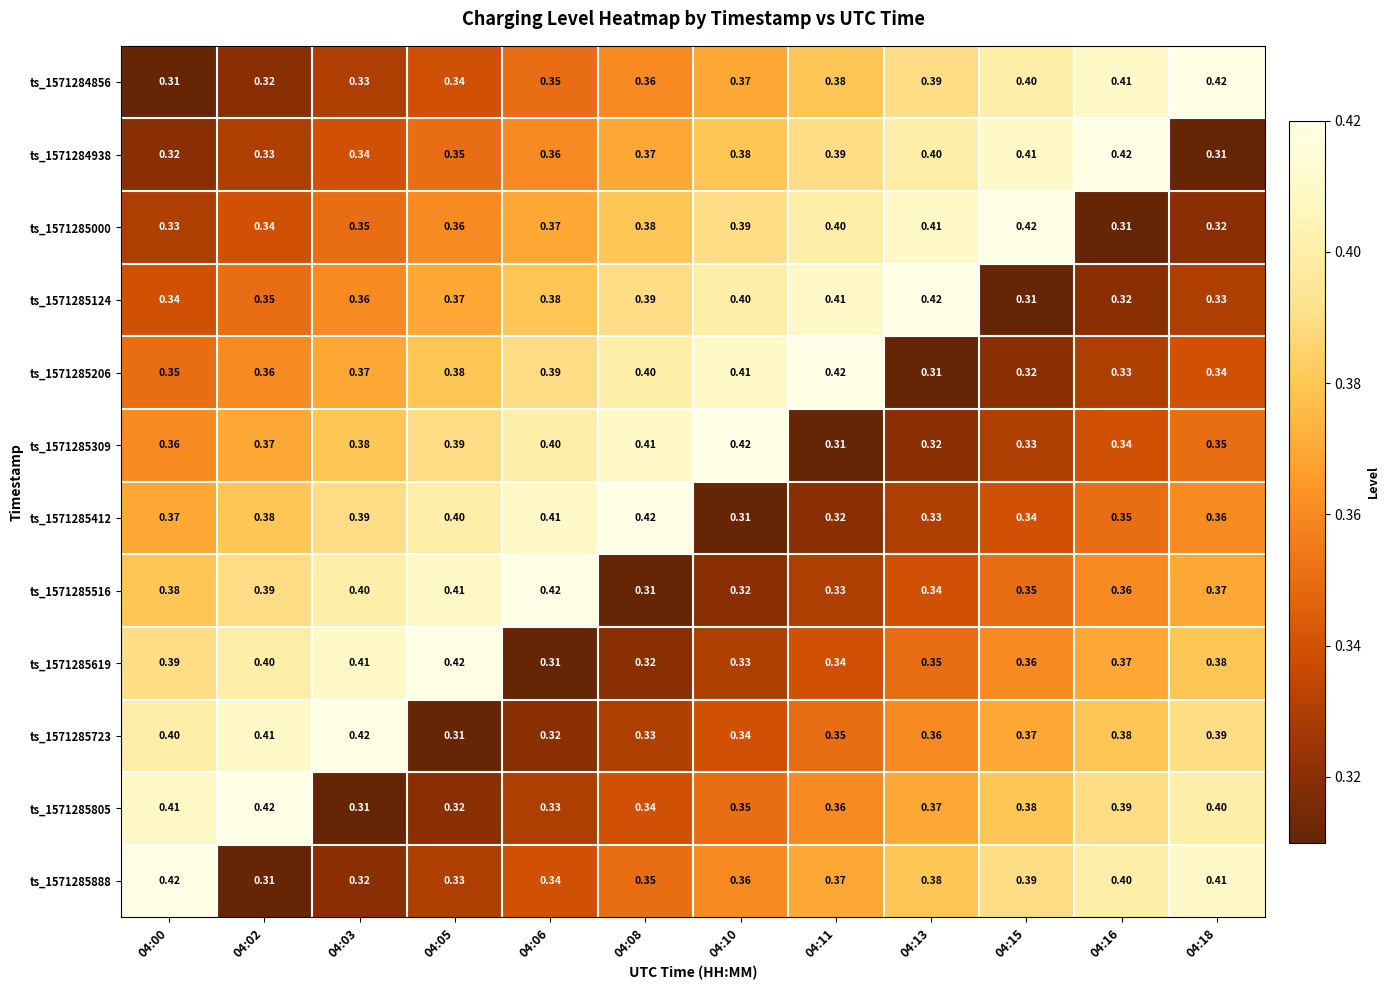

Is the value of ts_1571285309 at 04:08 greater than the value of ts_1571285000 at 04:06?

Yes